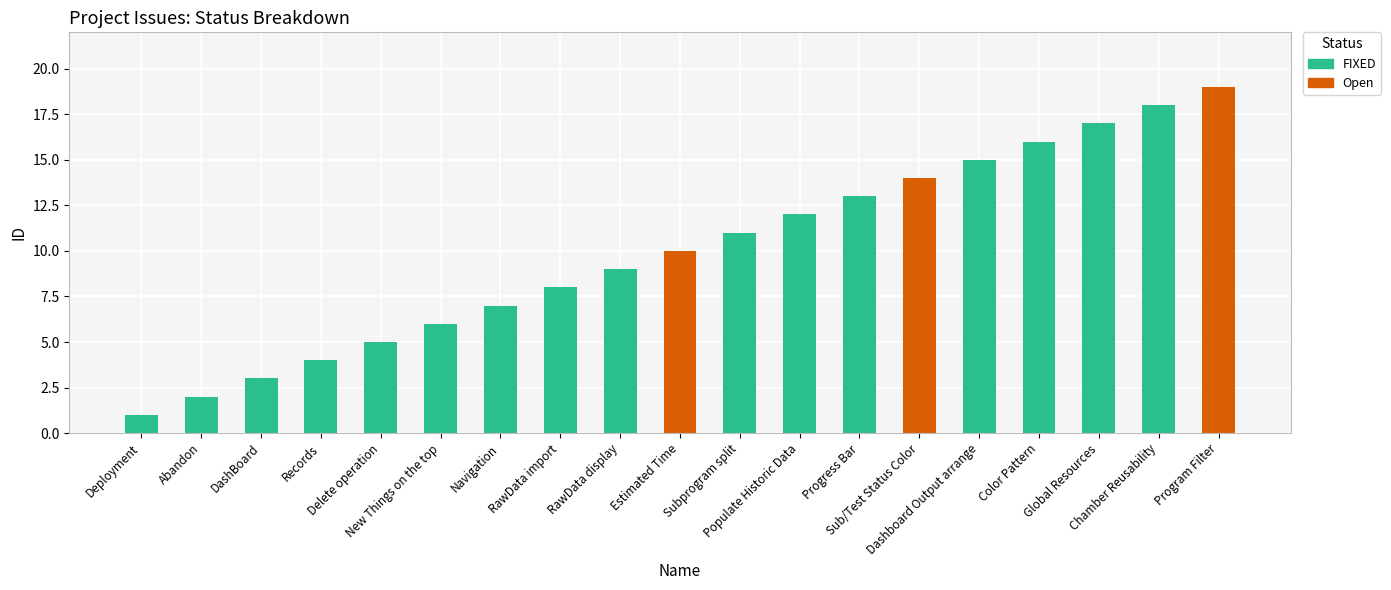

What is the sum of all FIXED values?

147